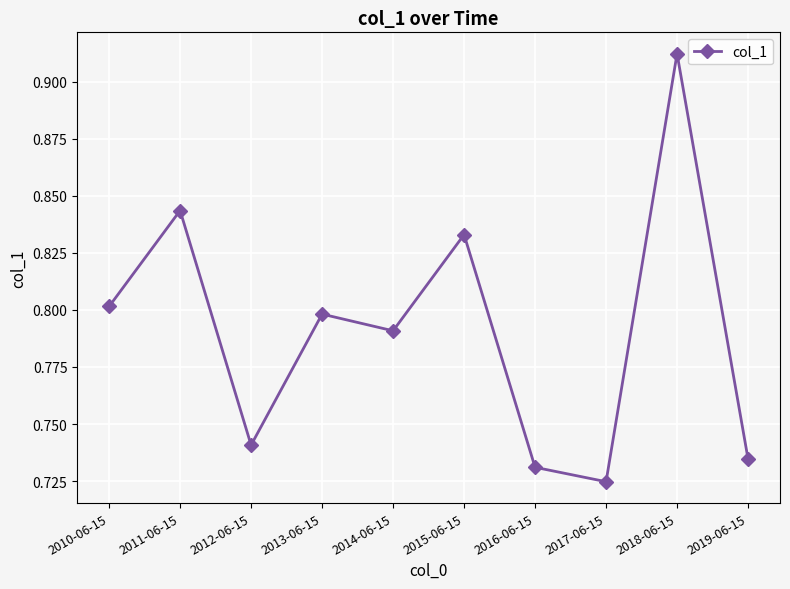

The chart shows a value of 1.4 at 2014-06-15. True or false?

False